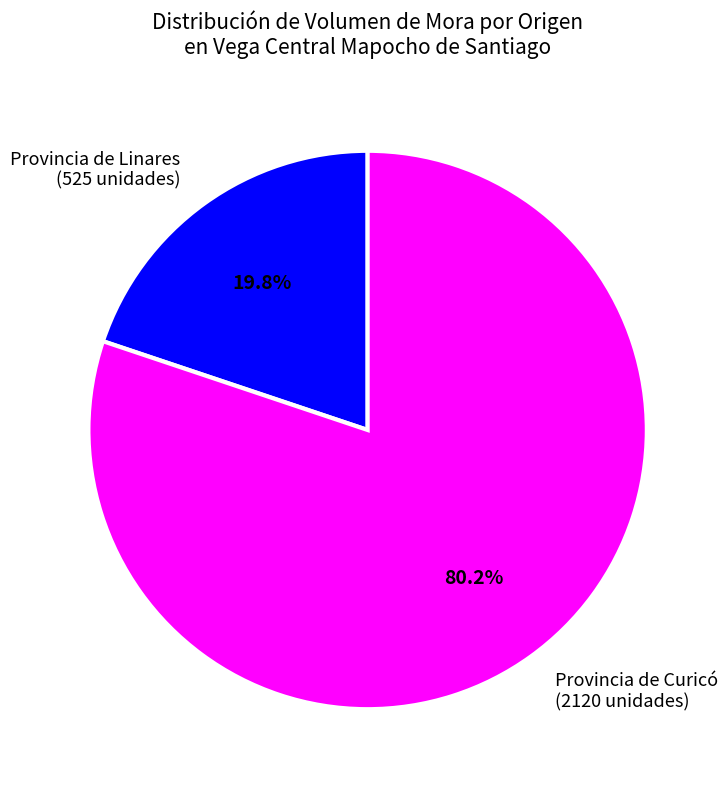

Between Provincia de Curicó (2120 unidades) and Provincia de Linares (525 unidades), which is larger?

Provincia de Curicó (2120 unidades)